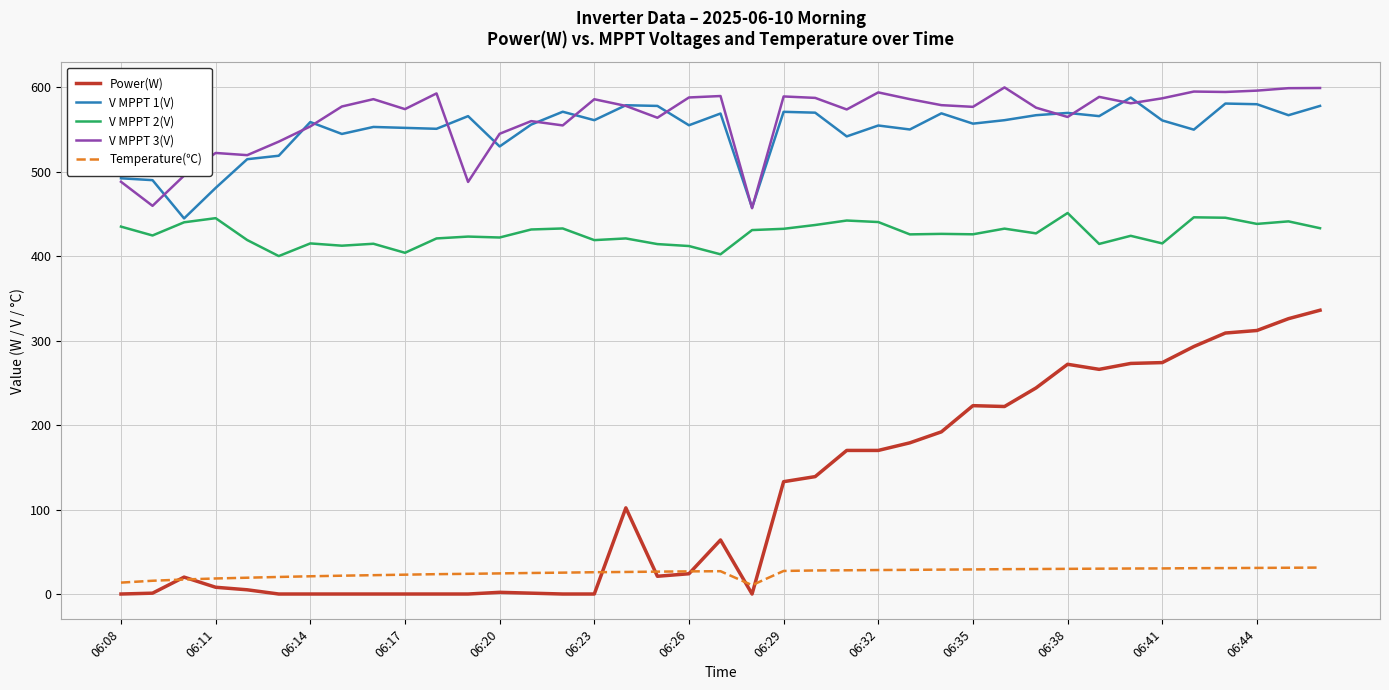

Which series has the largest range (max minus min)?

Power(W)